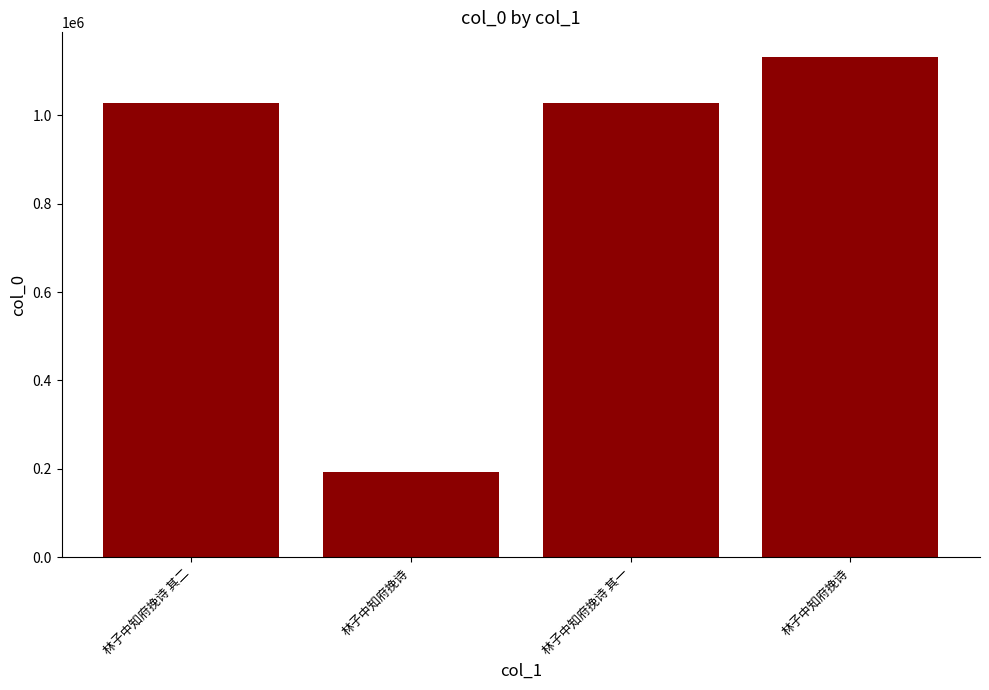

What is the sum of all values?

3380846